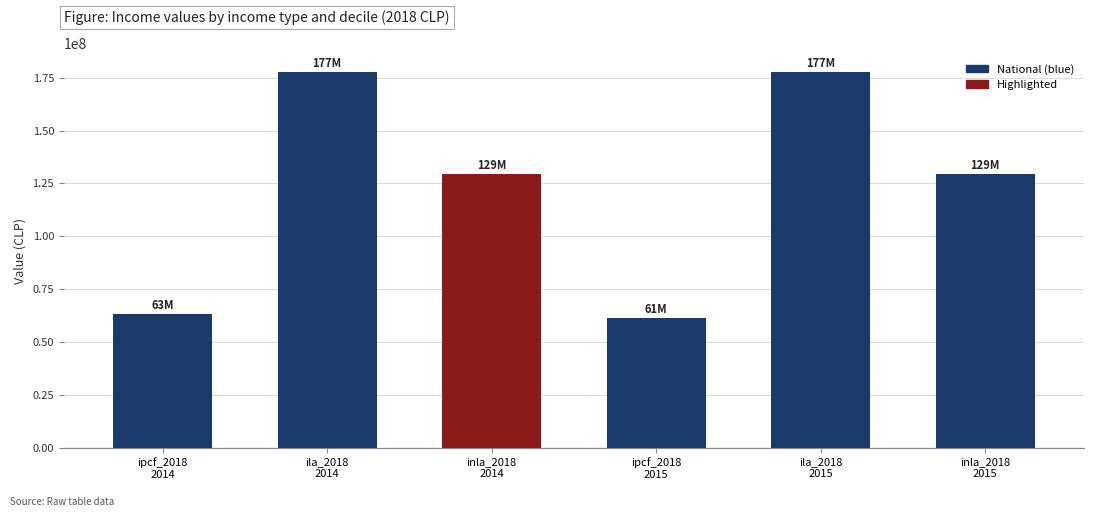

What is the value of the 2nd bar from the left?

177551152